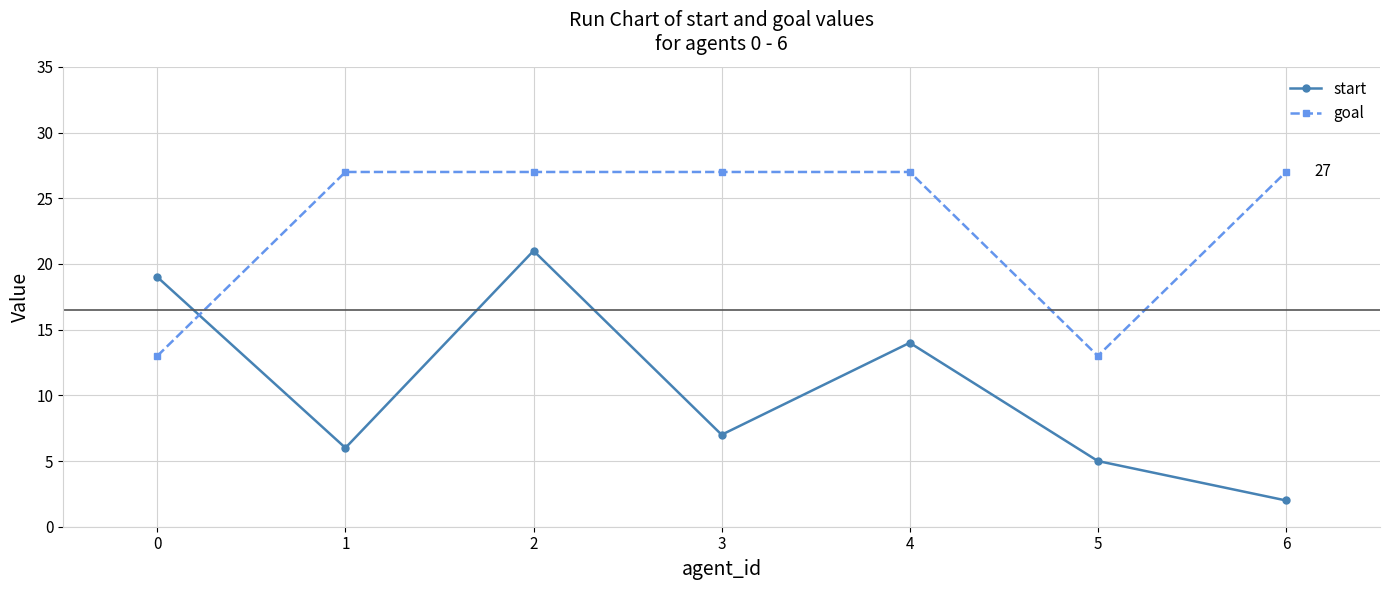

Reading right to left, extract all data points from this chart.

start: 6=2	5=5	4=14	3=7	2=21	1=6	0=19
goal: 6=27	5=13	4=27	3=27	2=27	1=27	0=13